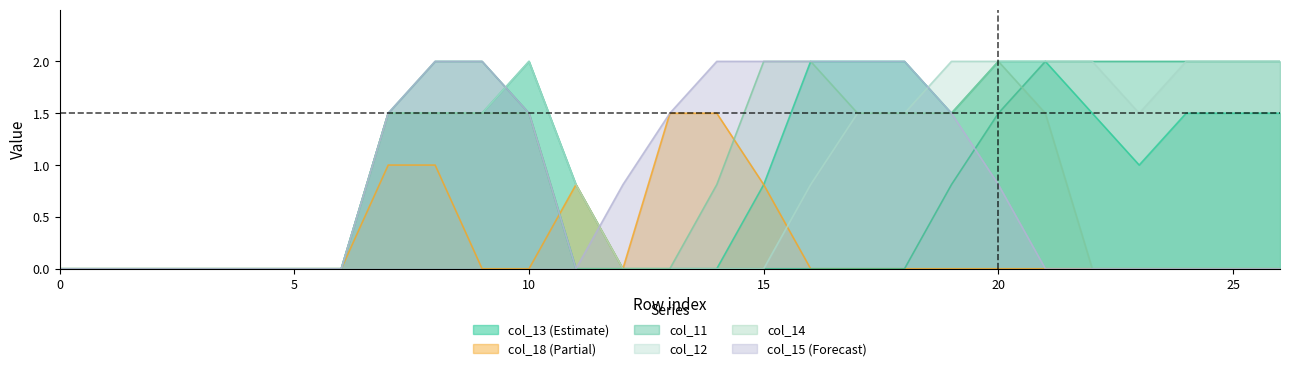

Reading right to left, what are all the values shown in this chart?

col_11: 2.0	2.0	2.0	2.0	2.0	2.0	1.5	0.8	0.0	0.0	0.0	0.0	0.0	0.0	0.0	0.0	1.5	2.0	2.0	1.5	0.0	0.0	0.0	0.0	0.0	0.0	0.0
col_12: 2.0	2.0	2.0	1.5	2.0	2.0	2.0	2.0	1.5	1.5	0.8	0.0	0.0	0.0	0.0	0.8	2.0	1.5	1.5	1.5	0.0	0.0	0.0	0.0	0.0	0.0	0.0
col_13: 1.5	1.5	1.5	1.0	1.5	2.0	2.0	1.5	2.0	2.0	2.0	0.8	0.0	0.0	0.0	0.8	2.0	1.5	1.5	1.5	0.0	0.0	0.0	0.0	0.0	0.0	0.0
col_14: 0.0	0.0	0.0	0.0	0.0	1.5	2.0	1.5	1.5	1.5	2.0	2.0	0.8	0.0	0.0	0.0	1.5	1.5	1.5	1.5	0.0	0.0	0.0	0.0	0.0	0.0	0.0
col_15: 0.0	0.0	0.0	0.0	0.0	0.0	0.8	1.5	2.0	2.0	2.0	2.0	2.0	1.5	0.8	0.0	1.5	2.0	2.0	1.5	0.0	0.0	0.0	0.0	0.0	0.0	0.0
col_18: 0.0	0.0	0.0	0.0	0.0	0.0	0.0	0.0	0.0	0.0	0.0	0.8	1.5	1.5	0.0	0.8	0.0	0.0	1.0	1.0	0.0	0.0	0.0	0.0	0.0	0.0	0.0